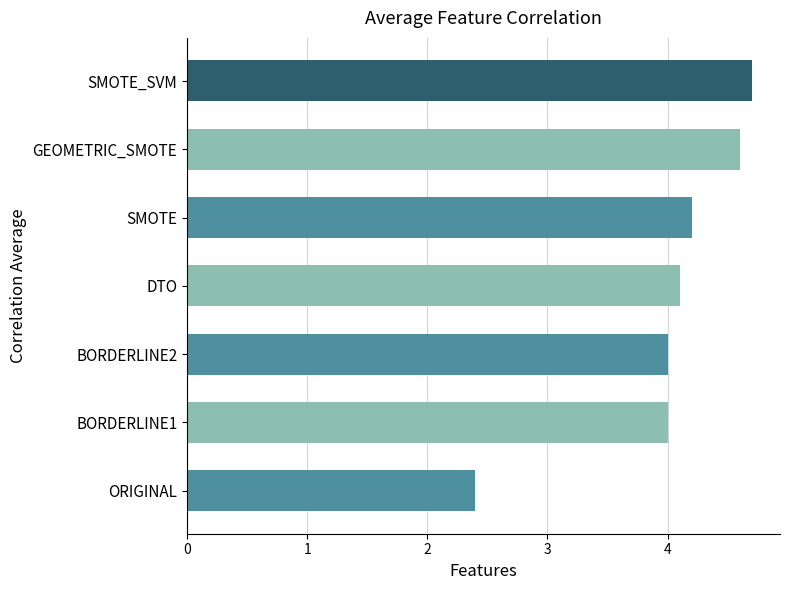

What is the average value?

4.0